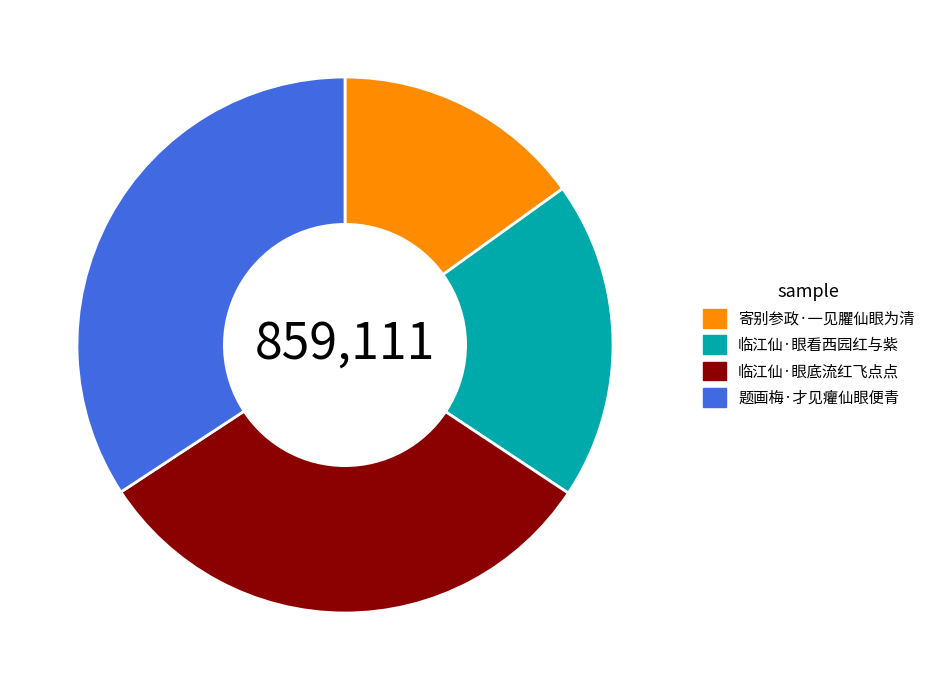

Rank the categories by value from highest to lowest.

题画梅·才见癯仙眼便青, 临江仙·眼底流红飞点点, 临江仙·眼看西园红与紫, 寄别参政·一见臞仙眼为清